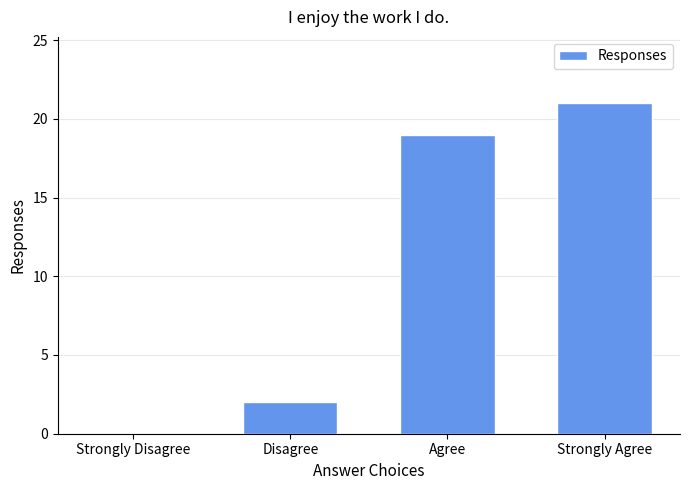

At which label is the value closest to 10?

Disagree